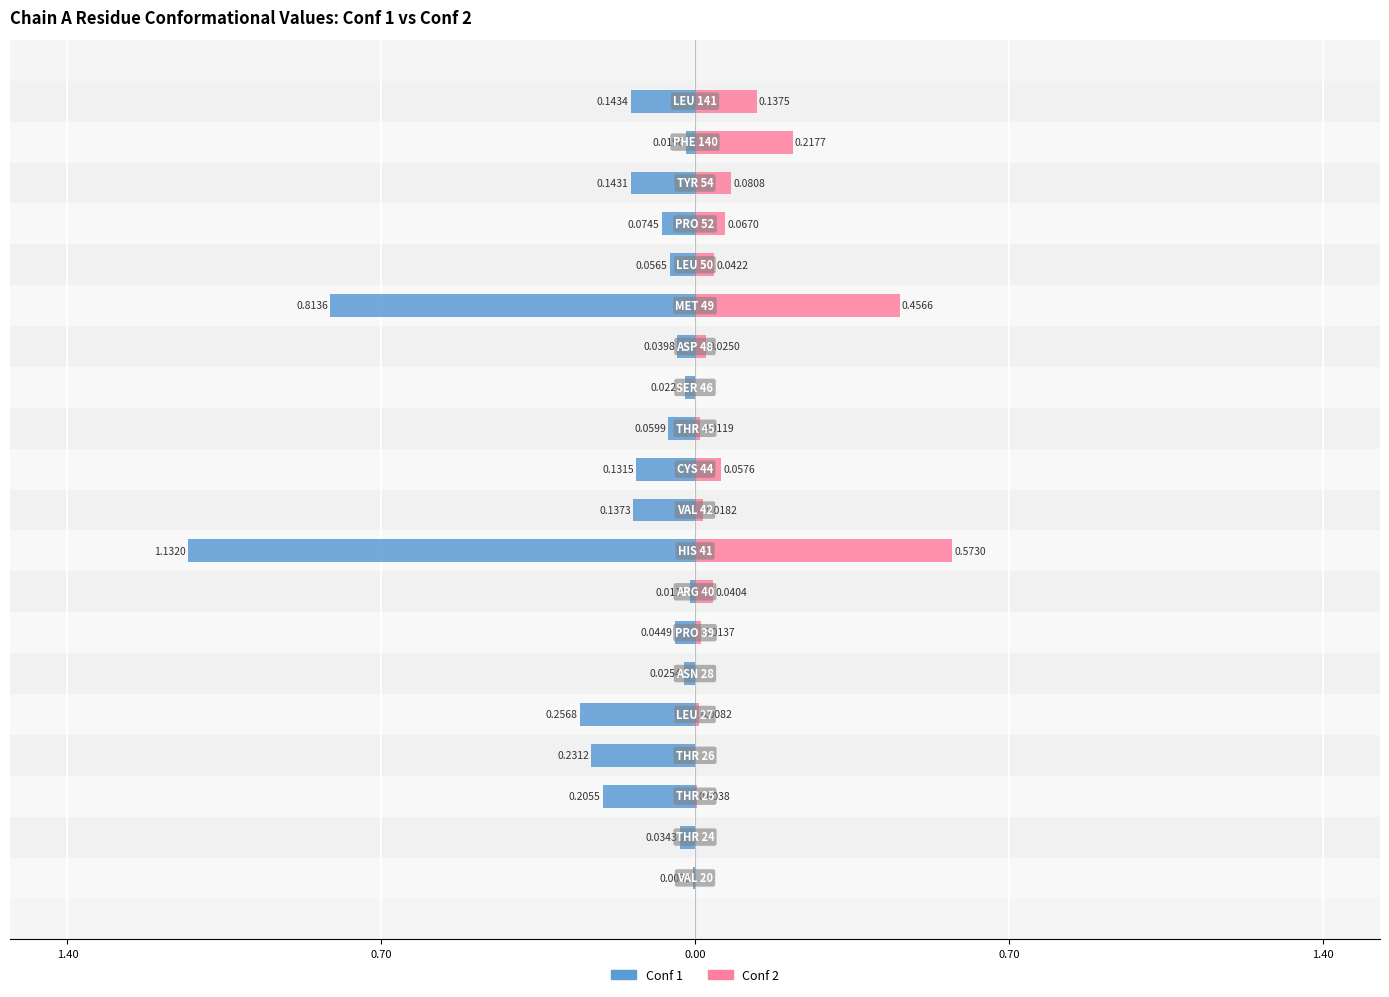

True or false: Conf 2 has a value of 0.0 at 15.

False